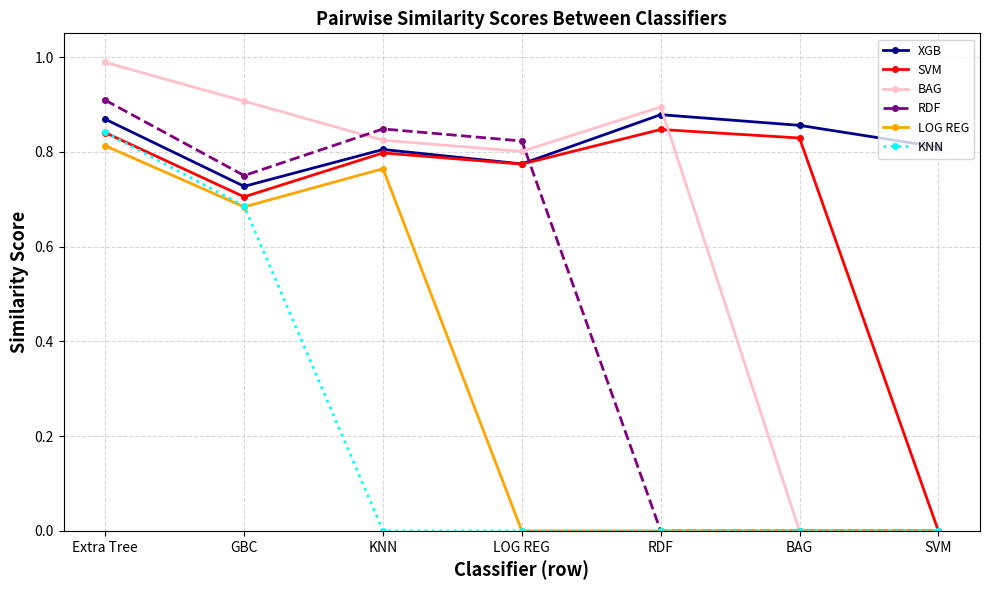

How many lines are shown in the chart?

6